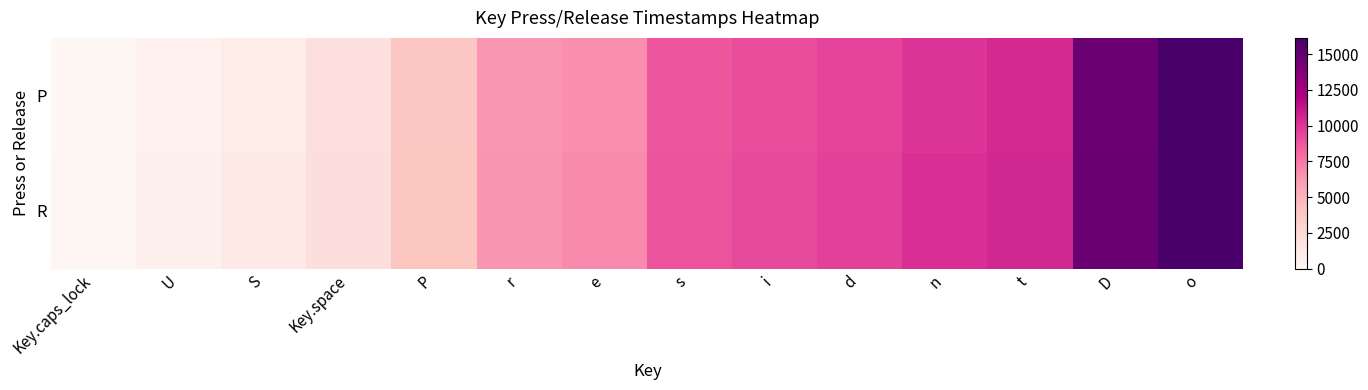

At how many categories does at least one series exceed 6014?

9